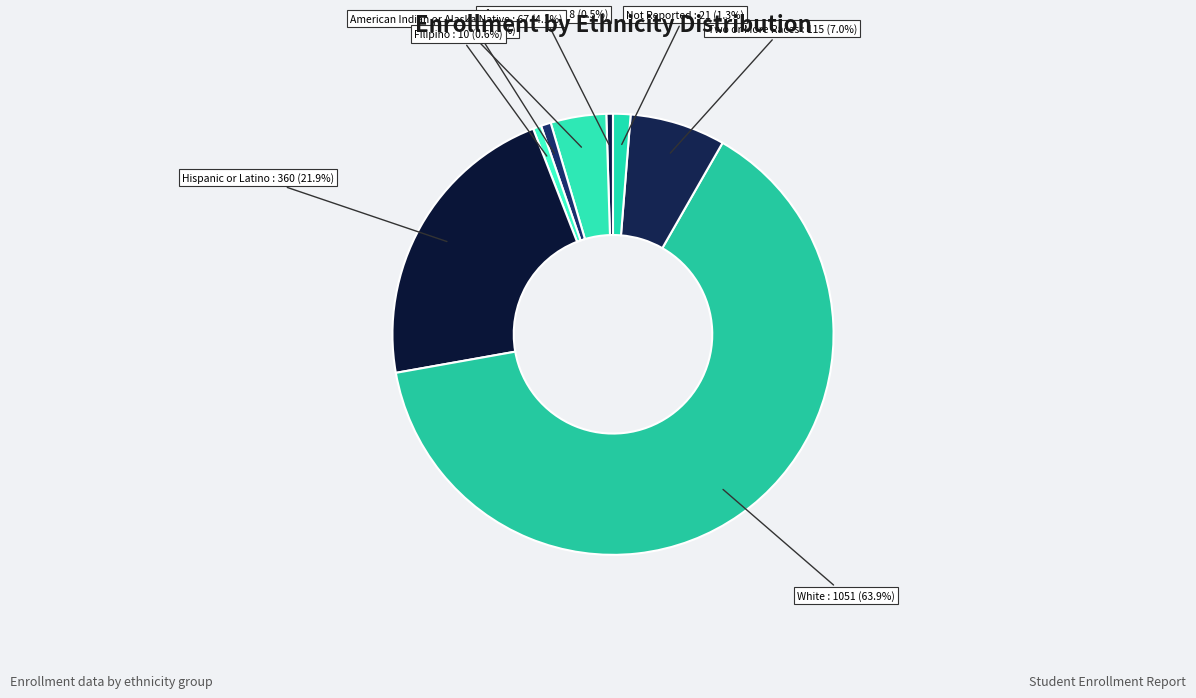

Is there a majority slice in this chart?

Yes